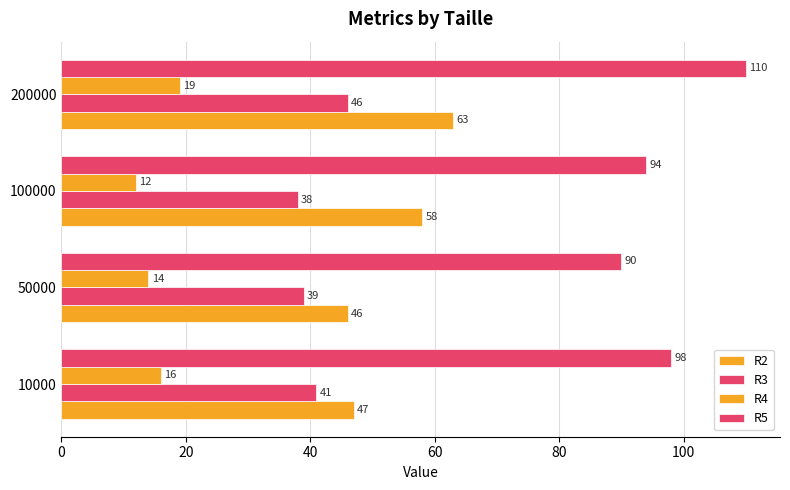

How many distinct data groups are displayed?

4